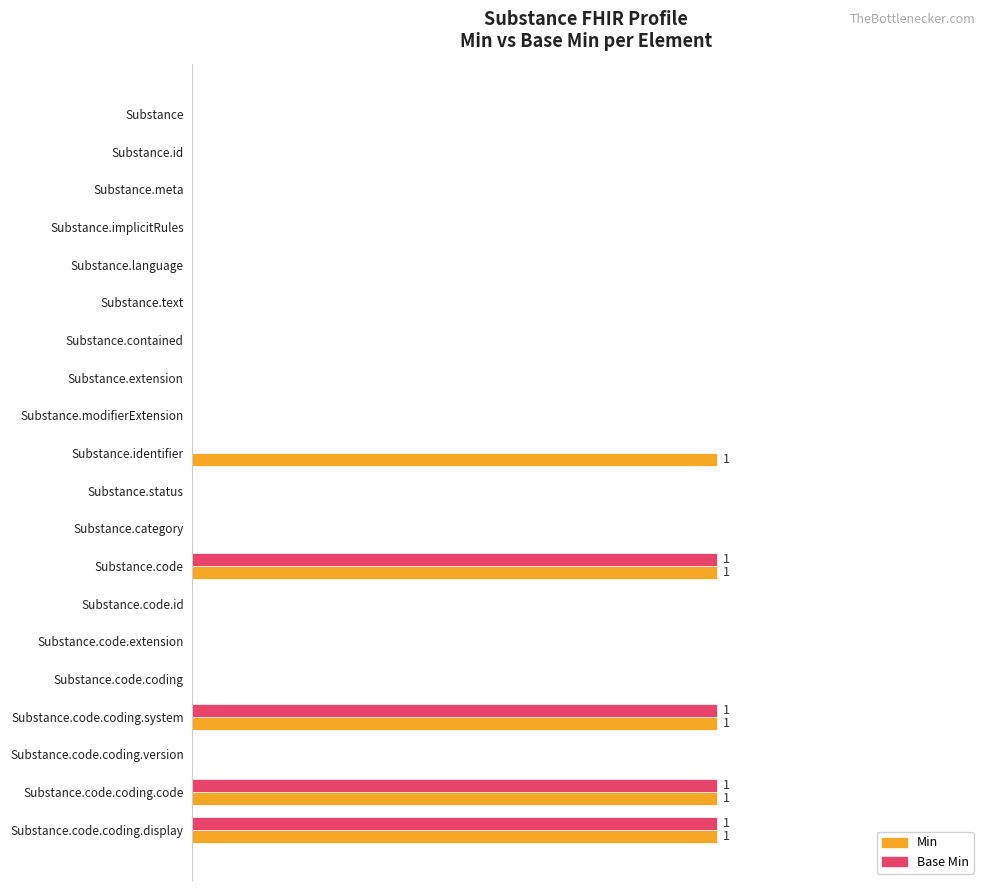

Which series has the largest total across all categories?

Min